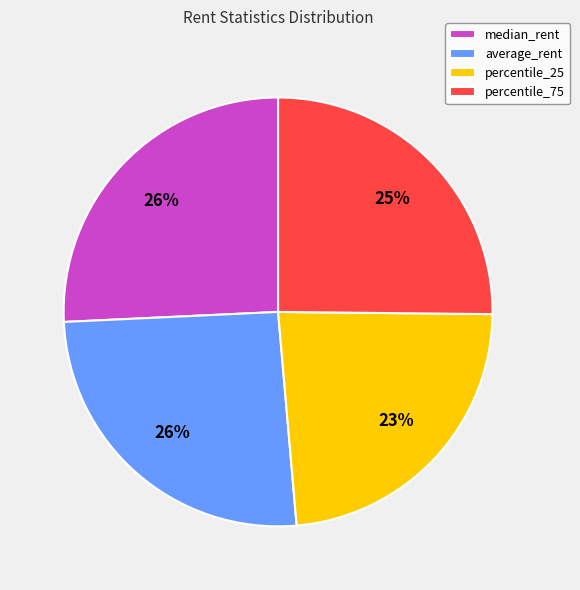

Approximately how many times larger is the value at percentile_75 compared to median_rent?

1.0